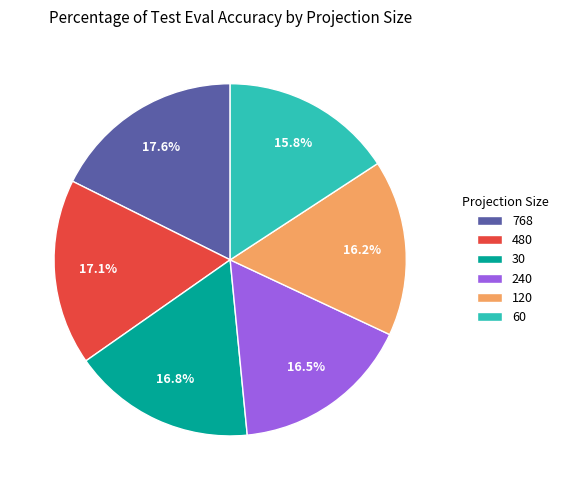

To the nearest percent, what is the average slice percentage?

17%